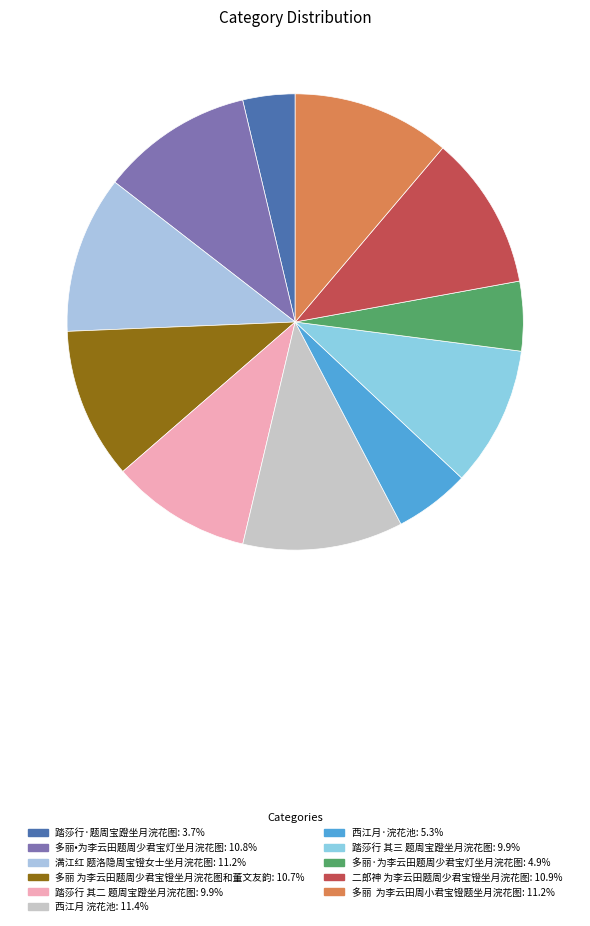

Does 踏莎行 其二 题周宝蹬坐月浣花图 represent more than half of the total?

No